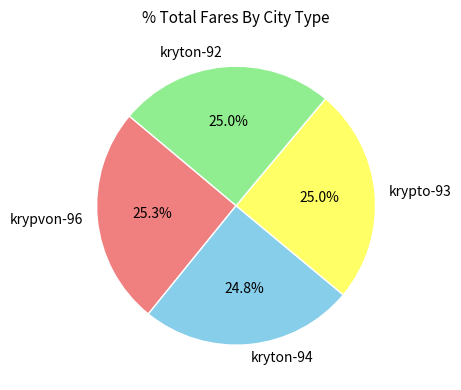

Is there a majority slice in this chart?

No